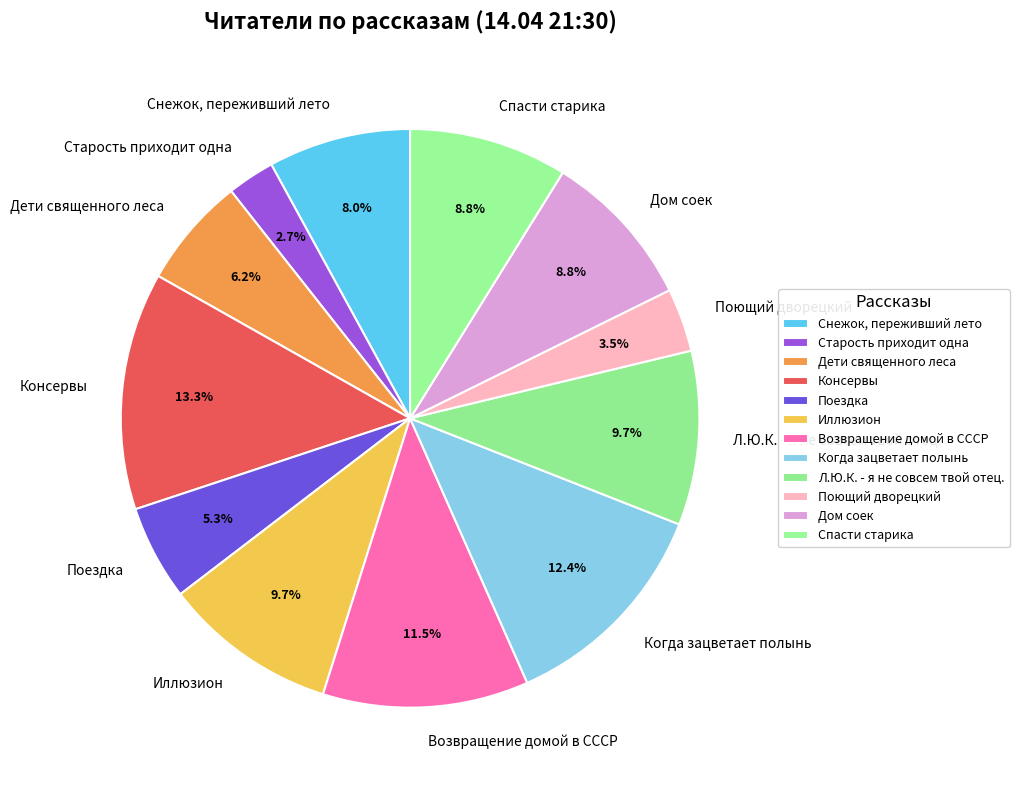

Approximately how many times larger is the value at Возвращение домой в СССР compared to Старость приходит одна?

4.3